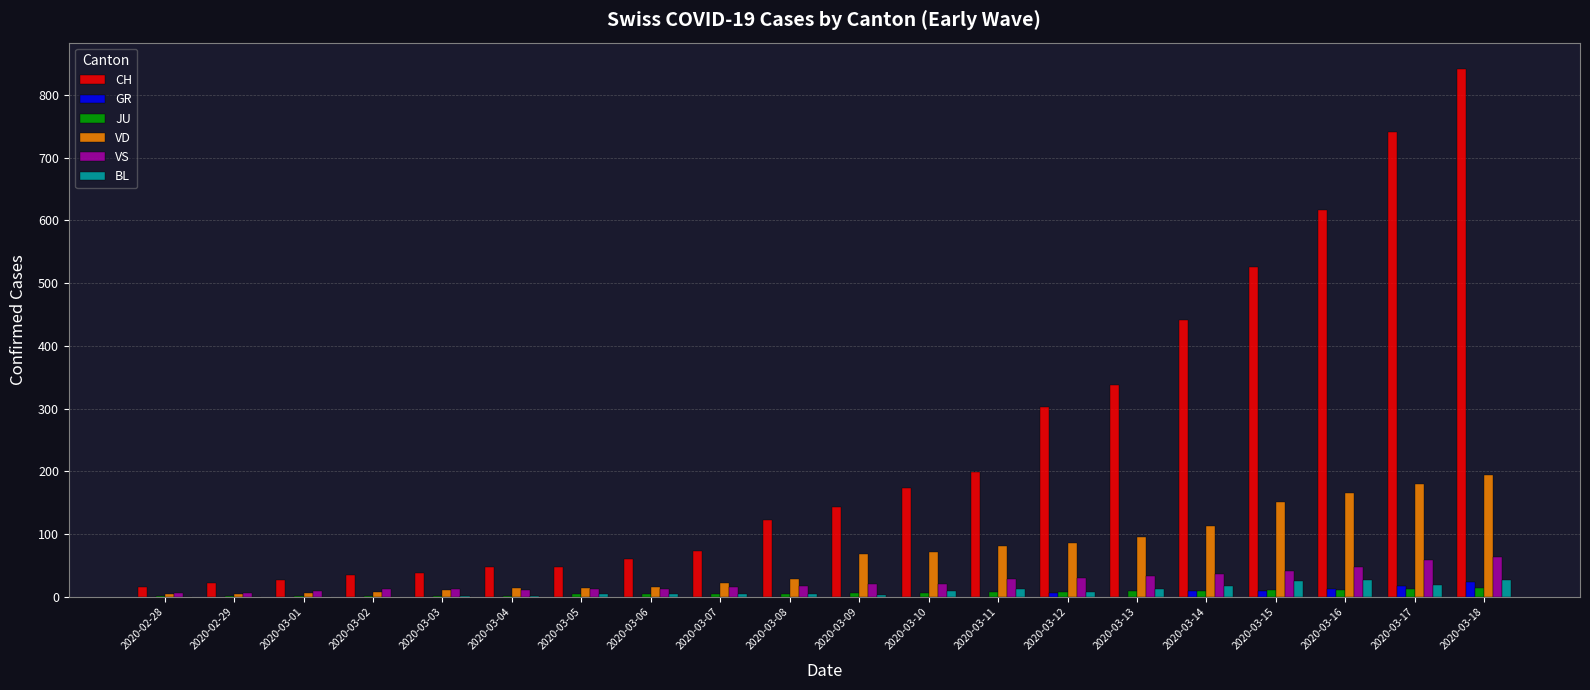

What value does the BL series have at 2020-03-13, to the nearest 5?

10